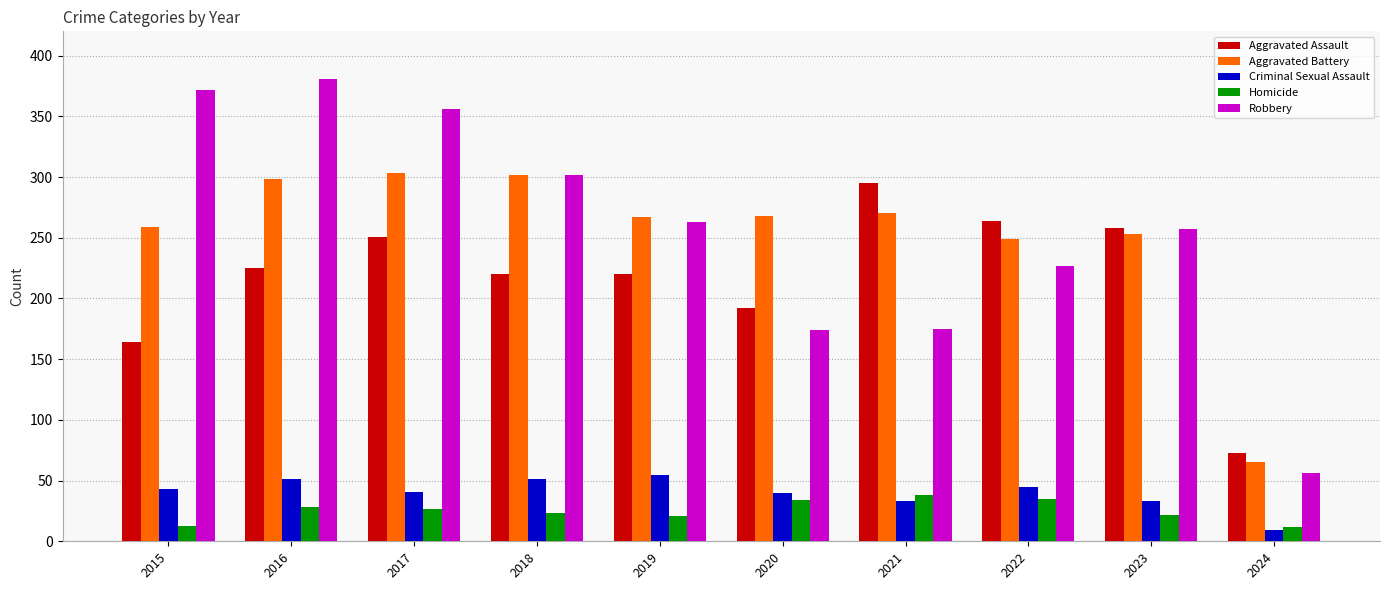

Which series has the largest range (max minus min)?

Robbery